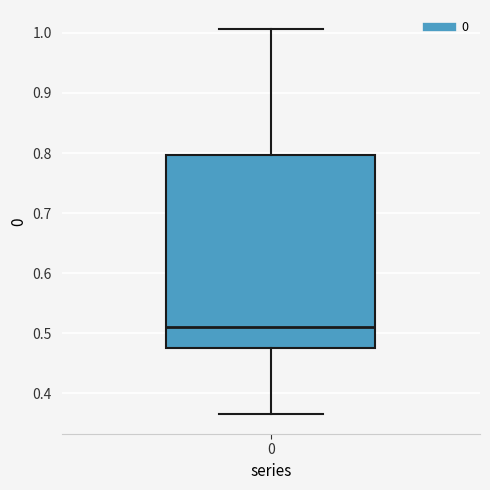

Where is the lower edge of the box at x = 0 on the y-axis? The values are not printed on the chart, so give them approximately, as read against the axis.

0.48